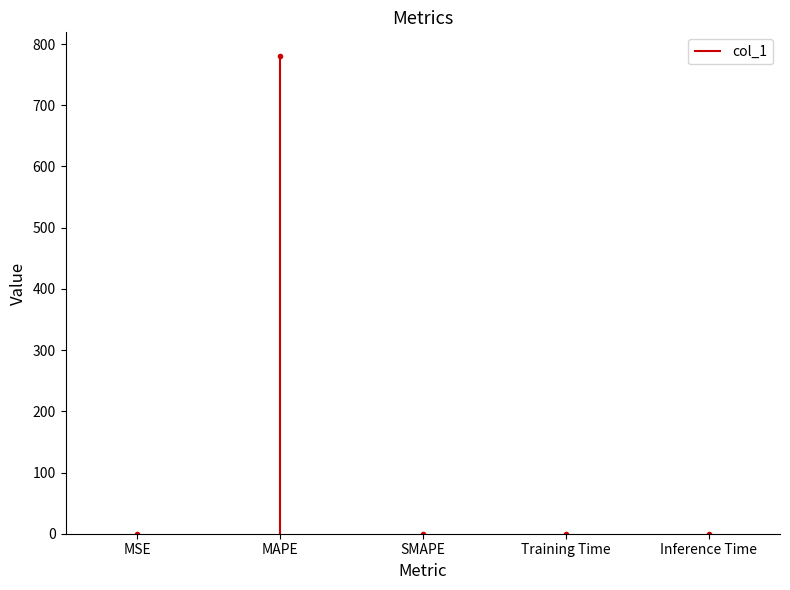

List the labels in order of value, smallest first.

SMAPE, Inference Time, Training Time, MSE, MAPE